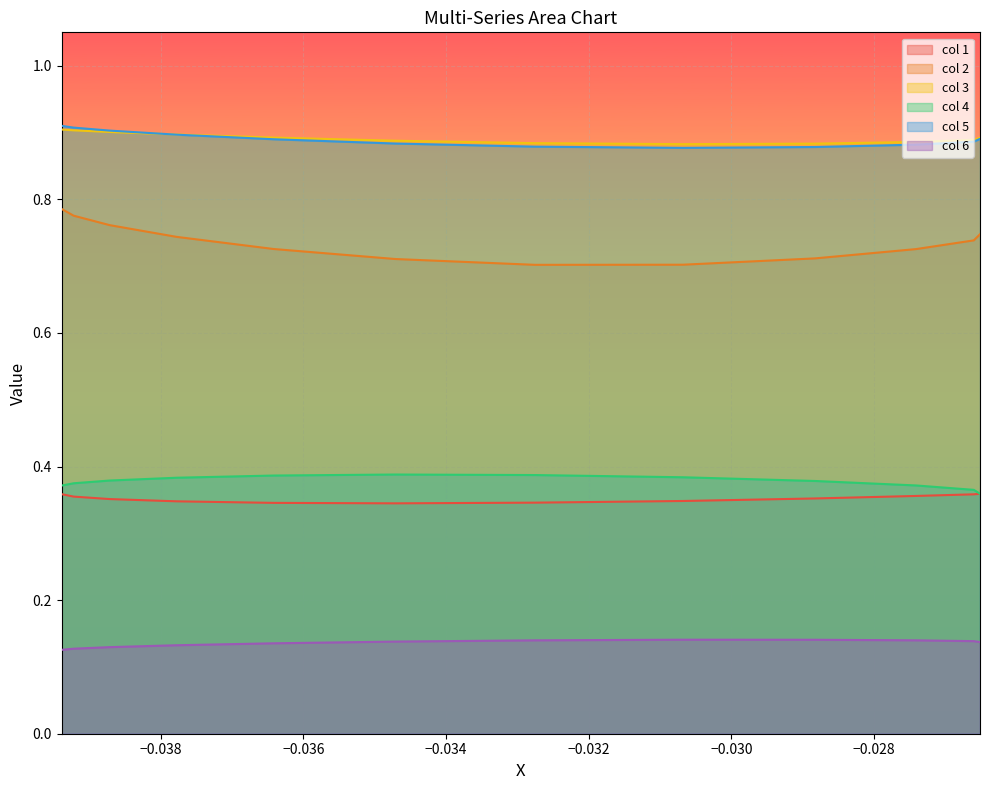

Reading left to right, list all the values displayed in this chart.

col_1: 0.4	0.4	0.4	0.4	0.3	0.3	0.3	0.3	0.3	0.4	0.4	0.4
col_2: 0.7	0.7	0.7	0.7	0.7	0.7	0.7	0.7	0.7	0.8	0.8	0.8
col_3: 0.9	0.9	0.9	0.9	0.9	0.9	0.9	0.9	0.9	0.9	0.9	0.9
col_4: 0.4	0.4	0.4	0.4	0.4	0.4	0.4	0.4	0.4	0.4	0.4	0.4
col_5: 0.9	0.9	0.9	0.9	0.9	0.9	0.9	0.9	0.9	0.9	0.9	0.9
col_6: 0.1	0.1	0.1	0.1	0.1	0.1	0.1	0.1	0.1	0.1	0.1	0.1